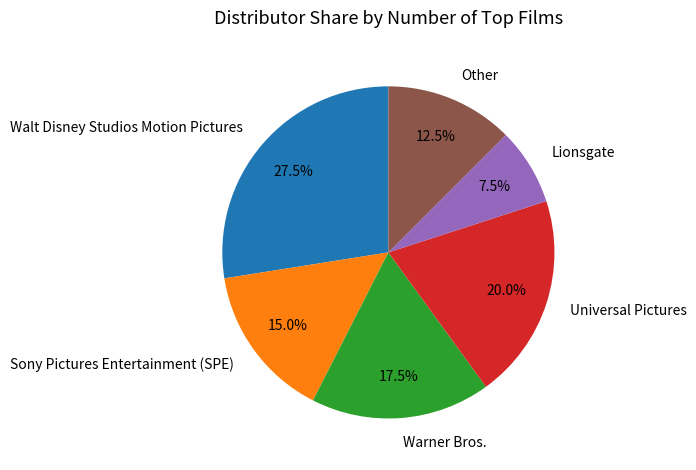

Do Universal Pictures and Lionsgate together represent more than half of the pie?

No